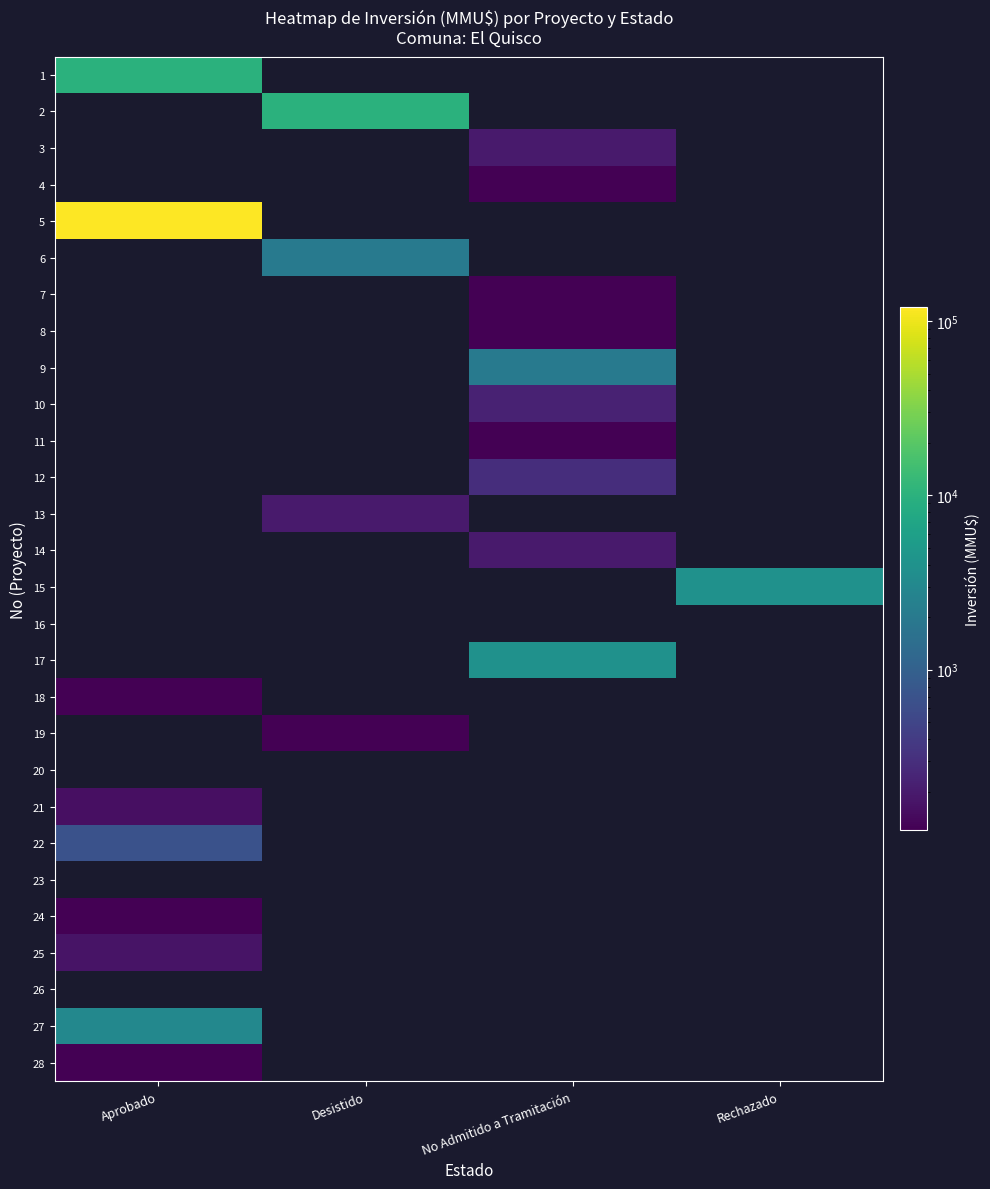

Reading left to right, transcribe all the data shown in this chart.

1: Aprobado=10000	Desistido=0	No Admitido a Tramitación=0	Rechazado=0
2: Aprobado=0	Desistido=10000	No Admitido a Tramitación=0	Rechazado=0
3: Aprobado=0	Desistido=0	No Admitido a Tramitación=200	Rechazado=0
4: Aprobado=0	Desistido=0	No Admitido a Tramitación=100	Rechazado=0
5: Aprobado=120000	Desistido=0	No Admitido a Tramitación=0	Rechazado=0
6: Aprobado=0	Desistido=2000	No Admitido a Tramitación=0	Rechazado=0
7: Aprobado=0	Desistido=0	No Admitido a Tramitación=1	Rechazado=0
8: Aprobado=0	Desistido=0	No Admitido a Tramitación=22	Rechazado=0
9: Aprobado=0	Desistido=0	No Admitido a Tramitación=2000	Rechazado=0
10: Aprobado=0	Desistido=0	No Admitido a Tramitación=234	Rechazado=0
11: Aprobado=0	Desistido=0	No Admitido a Tramitación=10	Rechazado=0
12: Aprobado=0	Desistido=0	No Admitido a Tramitación=300	Rechazado=0
13: Aprobado=0	Desistido=200	No Admitido a Tramitación=0	Rechazado=0
14: Aprobado=0	Desistido=0	No Admitido a Tramitación=200	Rechazado=0
15: Aprobado=0	Desistido=0	No Admitido a Tramitación=0	Rechazado=4000
16: Aprobado=0	Desistido=0	No Admitido a Tramitación=0	Rechazado=0
17: Aprobado=0	Desistido=0	No Admitido a Tramitación=4000	Rechazado=0
18: Aprobado=72	Desistido=0	No Admitido a Tramitación=0	Rechazado=0
19: Aprobado=0	Desistido=72	No Admitido a Tramitación=0	Rechazado=0
20: Aprobado=0	Desistido=0	No Admitido a Tramitación=0	Rechazado=0
21: Aprobado=160	Desistido=0	No Admitido a Tramitación=0	Rechazado=0
22: Aprobado=688	Desistido=0	No Admitido a Tramitación=0	Rechazado=0
23: Aprobado=0	Desistido=0	No Admitido a Tramitación=0	Rechazado=0
24: Aprobado=45	Desistido=0	No Admitido a Tramitación=0	Rechazado=0
25: Aprobado=173	Desistido=0	No Admitido a Tramitación=0	Rechazado=0
26: Aprobado=0	Desistido=0	No Admitido a Tramitación=0	Rechazado=0
27: Aprobado=3000	Desistido=0	No Admitido a Tramitación=0	Rechazado=0
28: Aprobado=20	Desistido=0	No Admitido a Tramitación=0	Rechazado=0